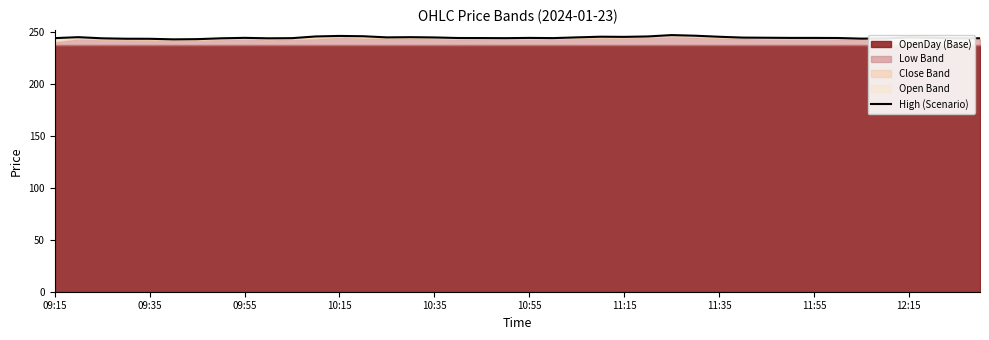

What is the greatest value displayed?

246.8